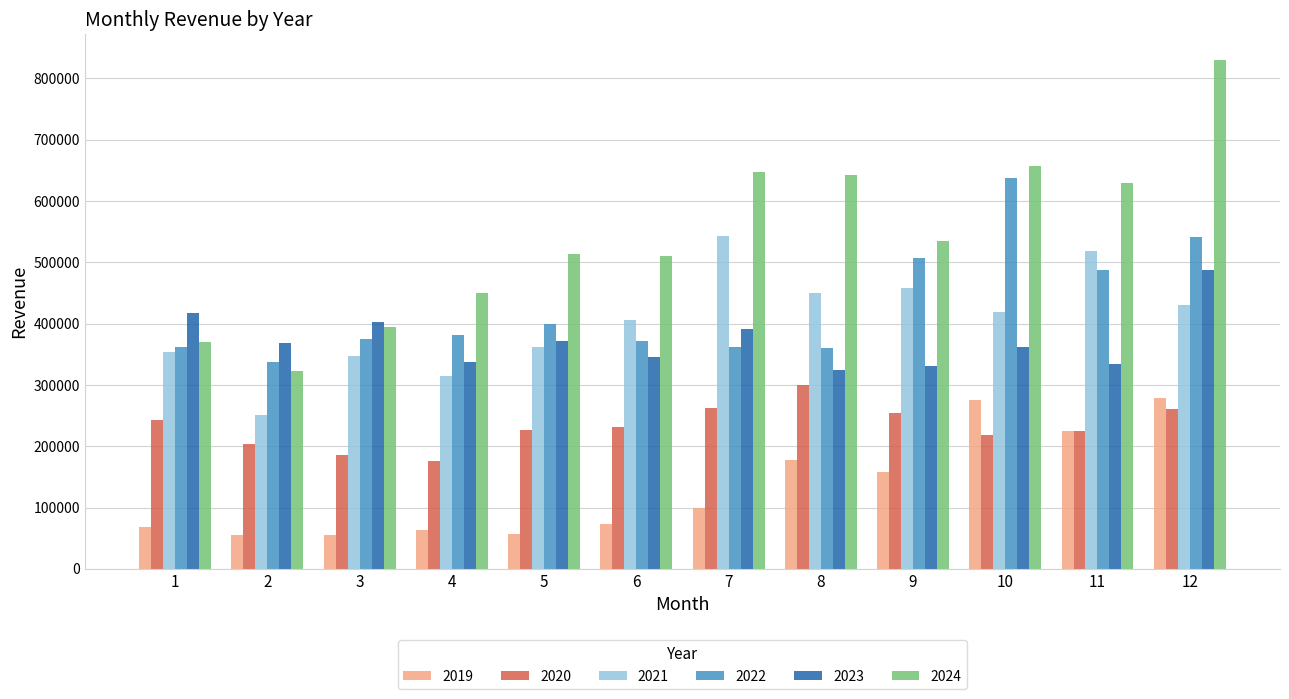

What is the minimum value shown in the chart?

54846.2